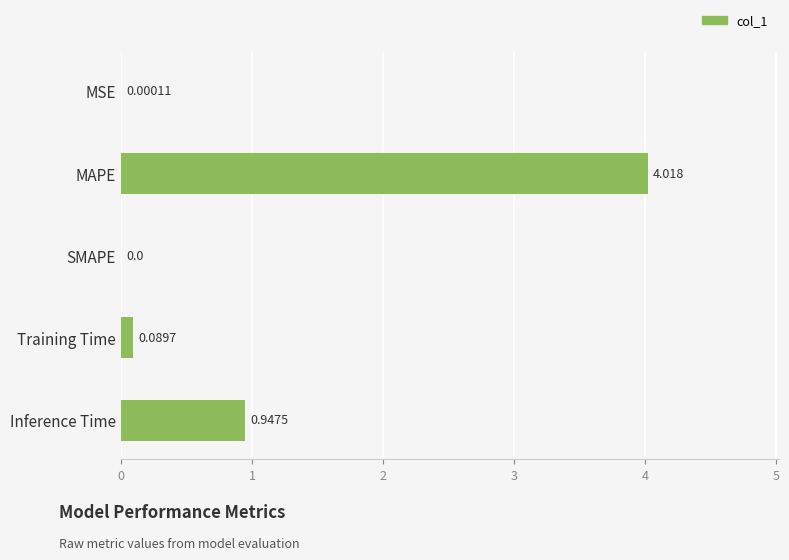

Which category has the highest value across all series?

MAPE